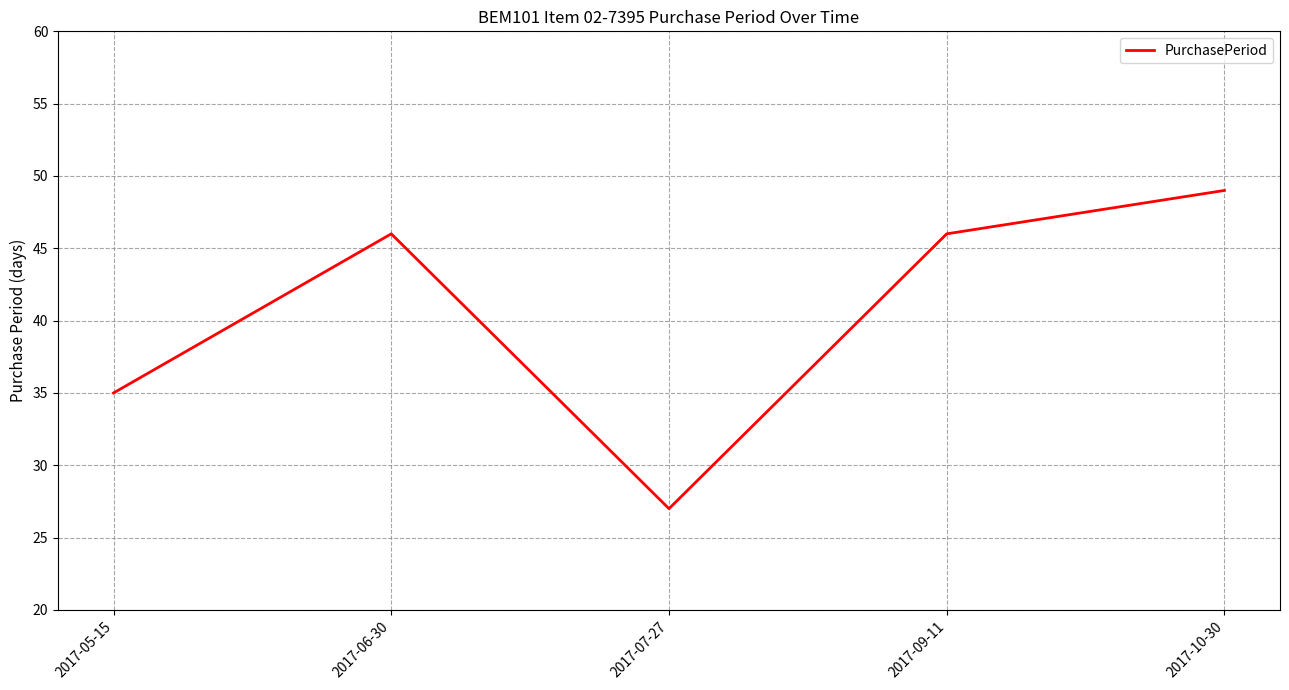

The chart shows a value of 46 at 2017-09-11. True or false?

True